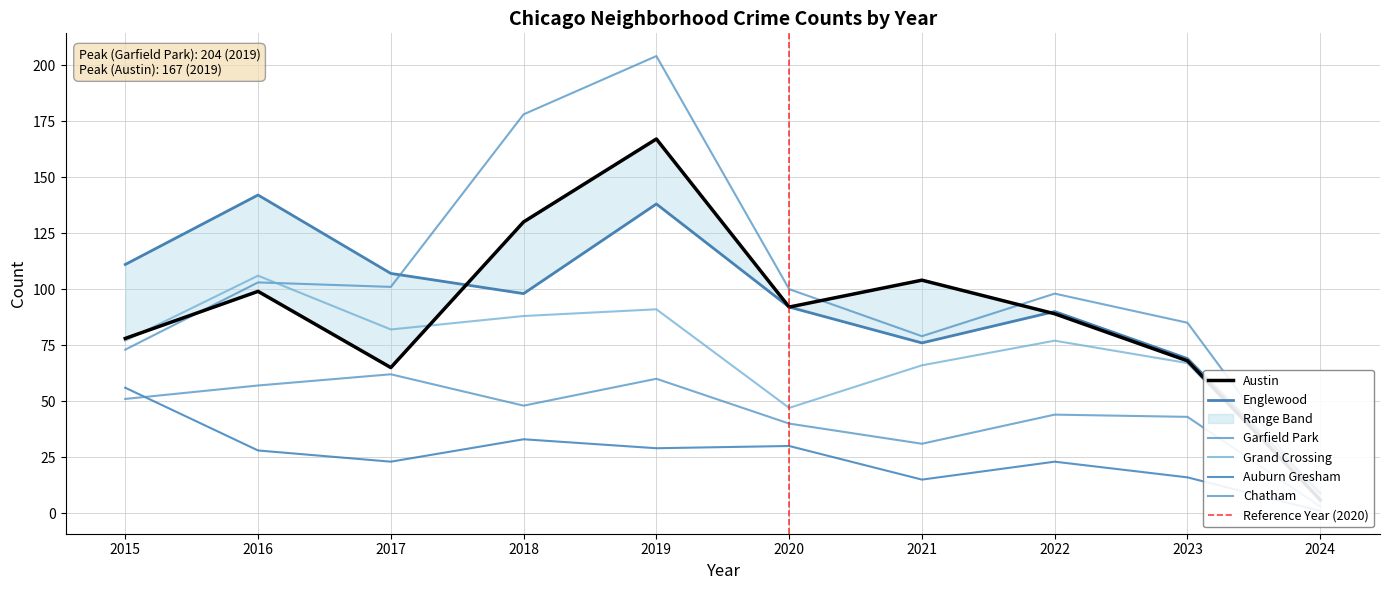

Where is the first local minimum for Englewood?

2018